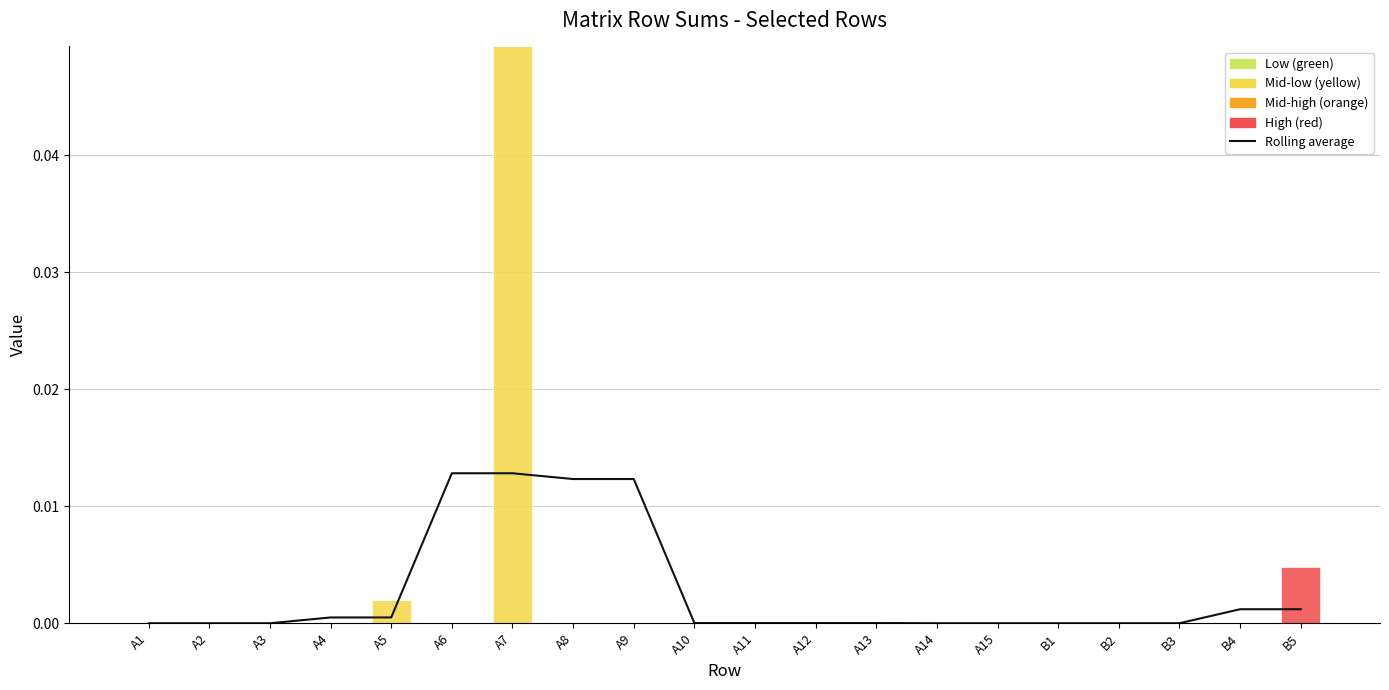

Rank the categories by High (red) value from lowest to highest.

A1, A2, A3, A4, A5, A6, A7, A8, A9, A10, A11, A12, A13, A14, A15, B1, B2, B3, B4, B5